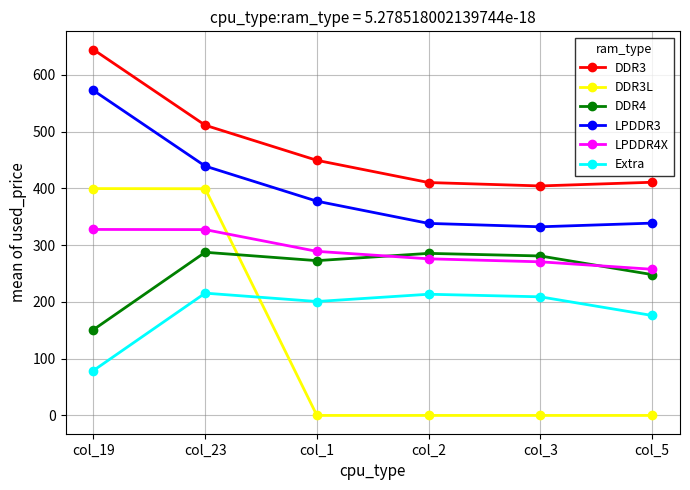

What is the label of the 1st point from the left?

col_19